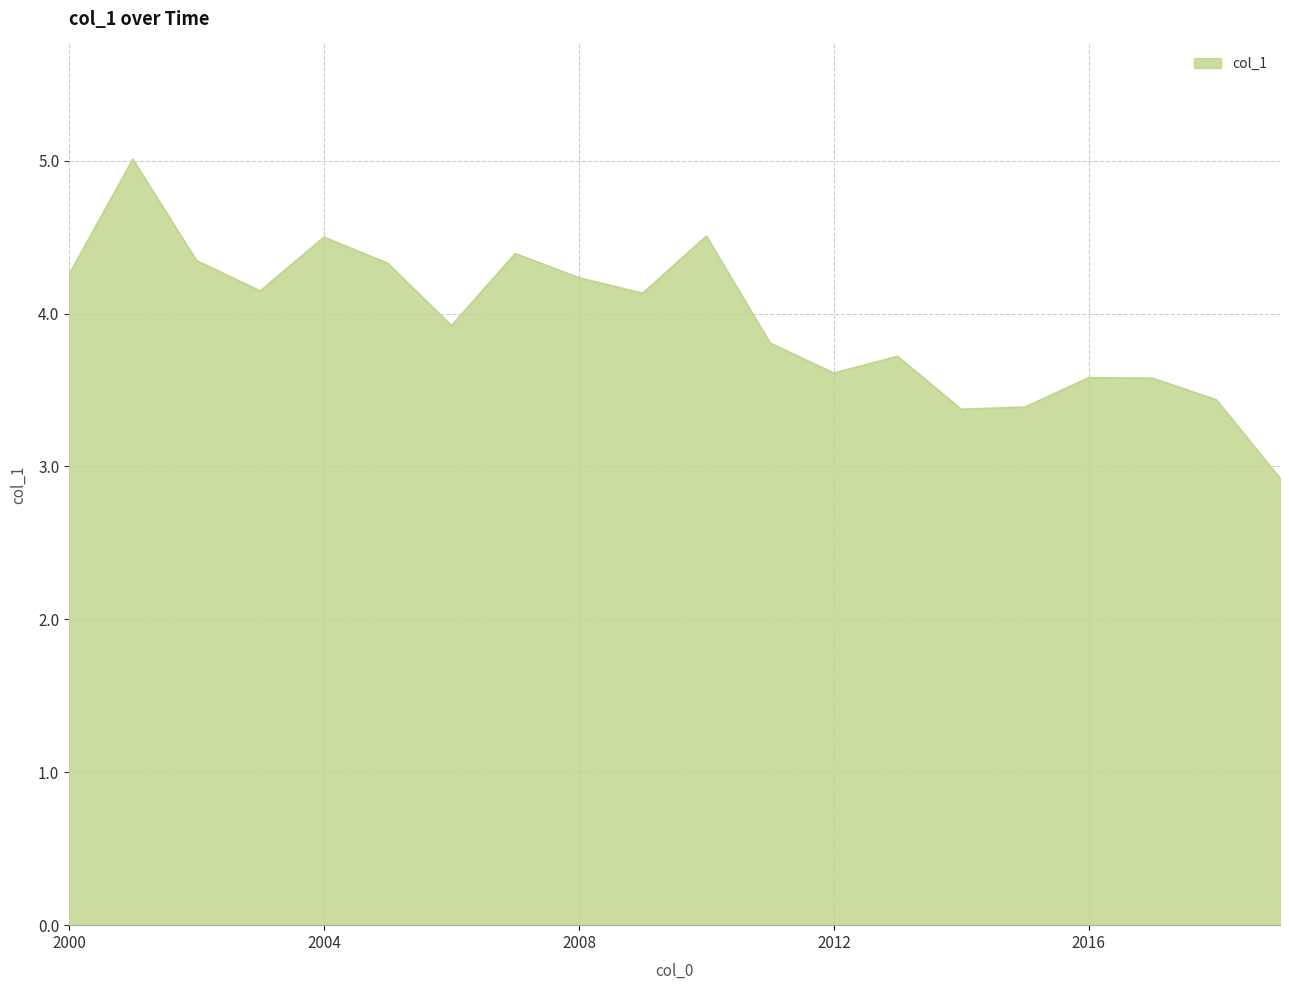

How many lines are shown in the chart?

1